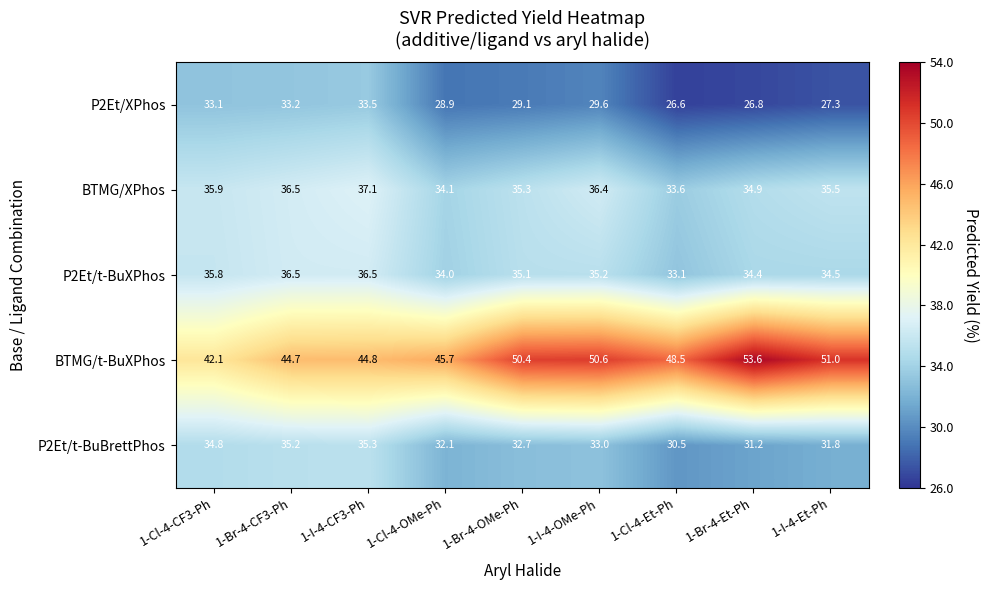

The value of BTMG/t-BuXPhos at 1-I-4-OMe-Ph is 81.7. True or false?

False